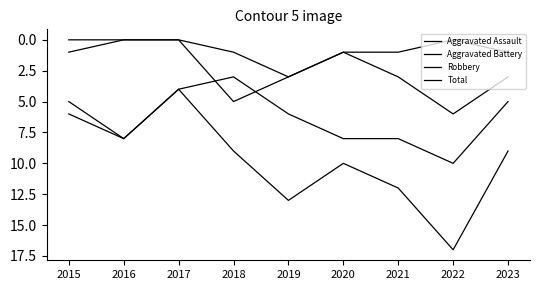

Which category has the highest value in the Aggravated Assault series?

2019